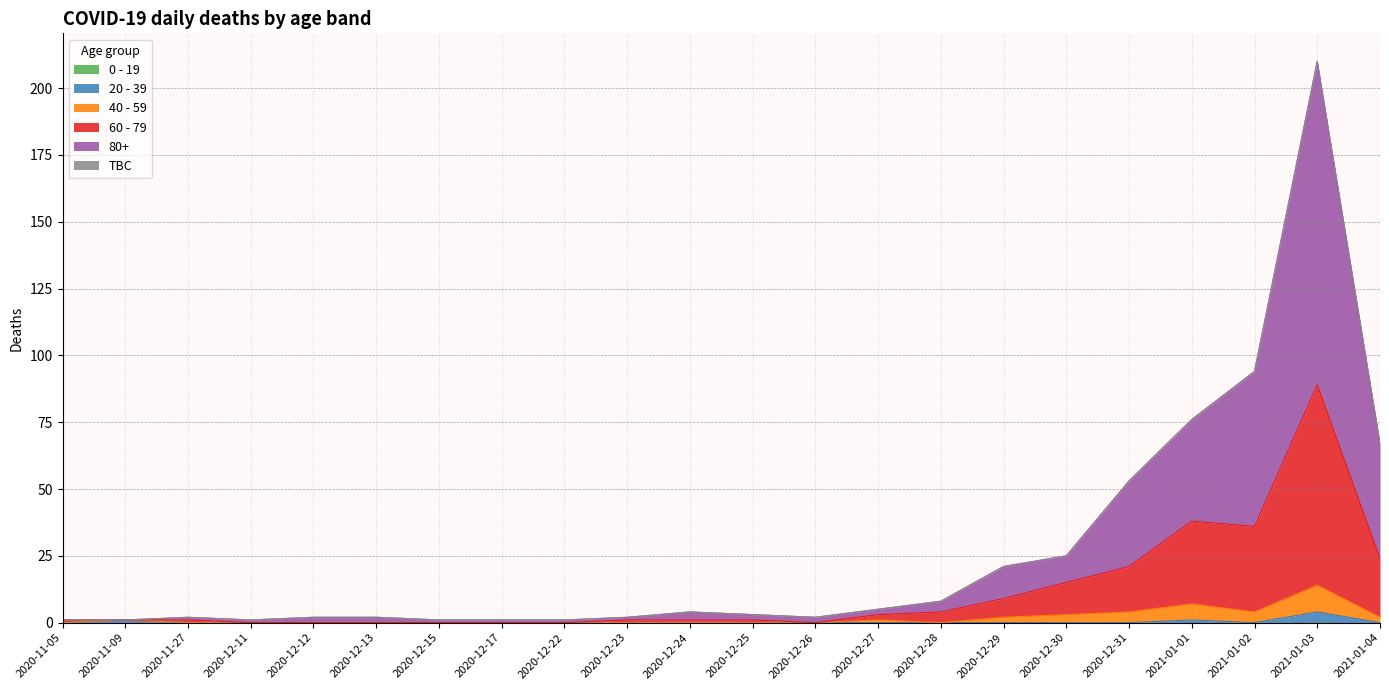

True or false: 40 - 59 has more than 0 interior local peaks.

True